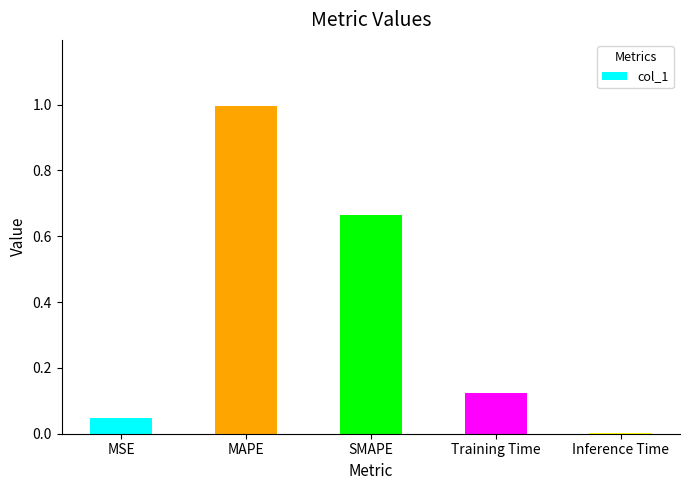

Between MSE and MAPE, which is larger?

MAPE